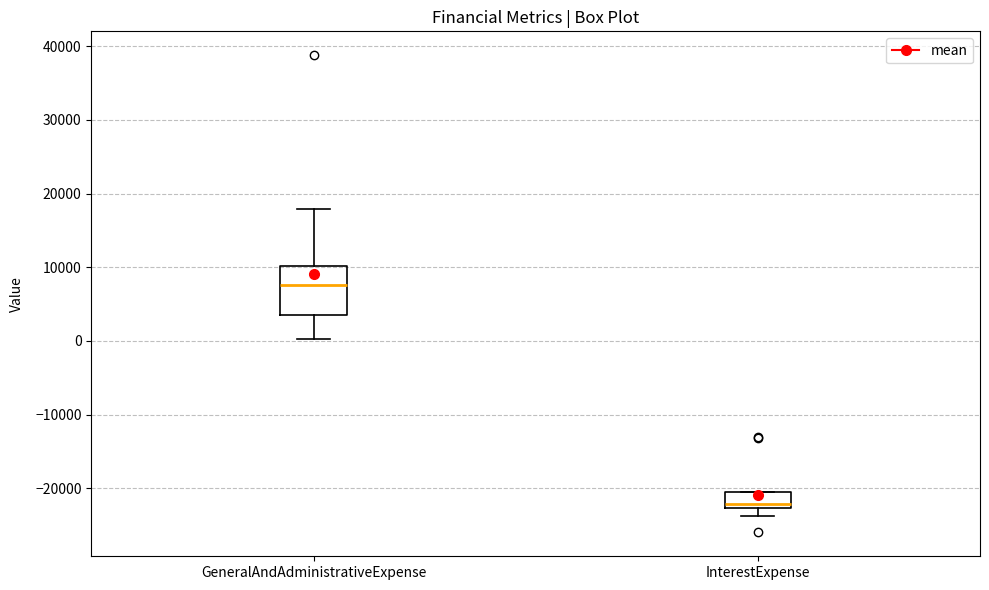

Comparing the boxes themselves (not the whiskers), which one is the tallest?

GeneralAndAdministrativeExpense